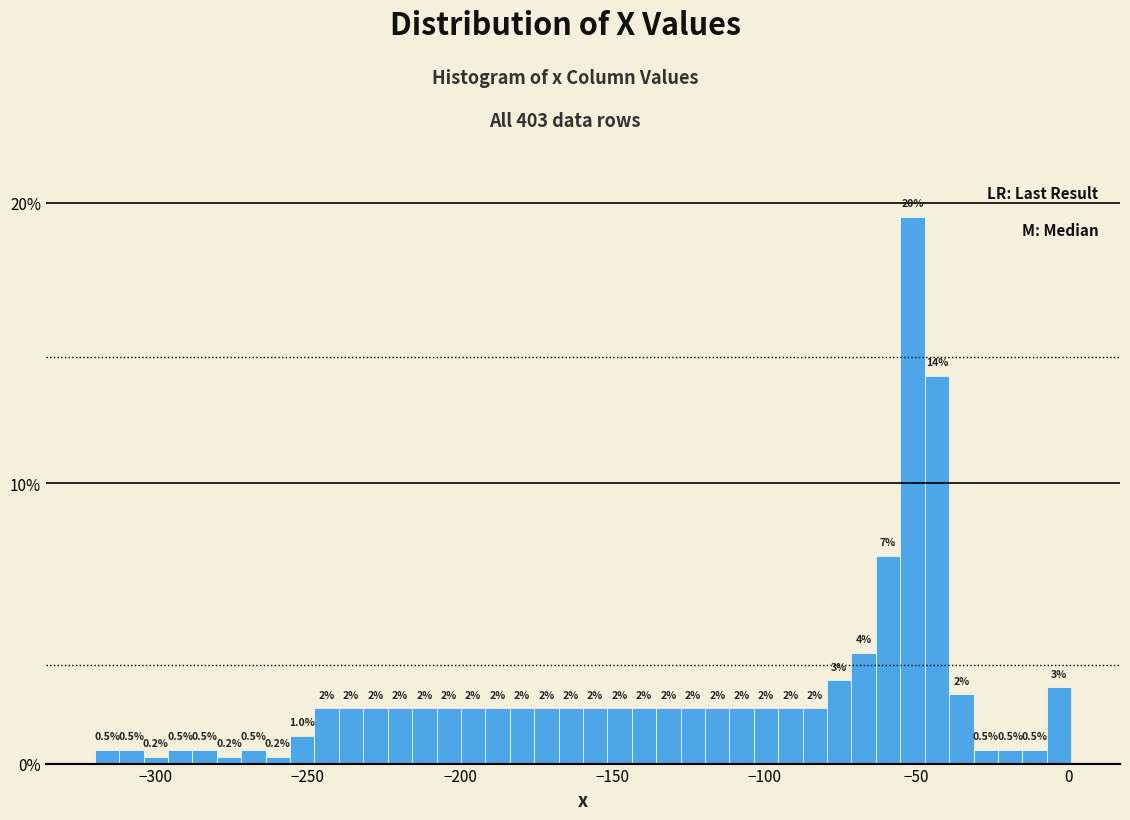

Around what value on the x-axis is the tallest bar? Give the approximate position of its centre, as read against the axis.

-50